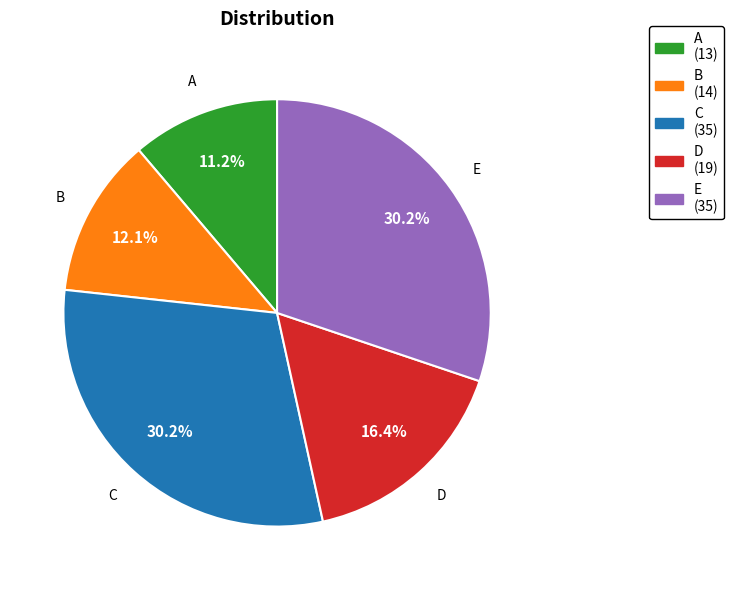

The A slice represents 25% of the pie. True or false?

False